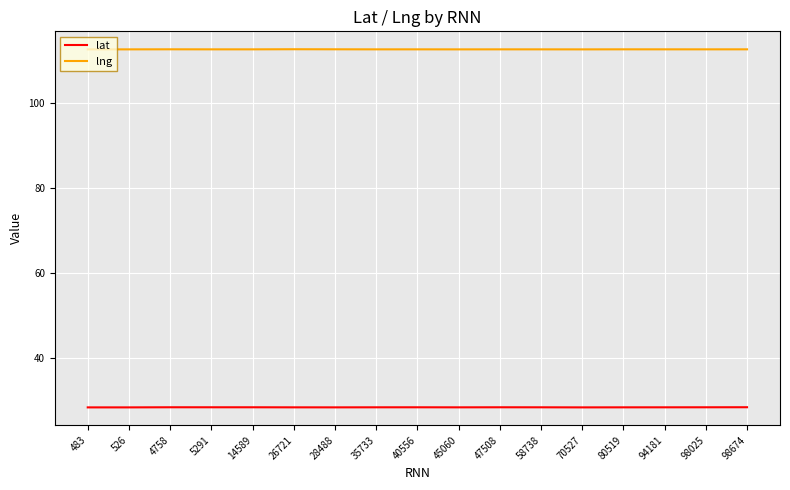

What is the maximum value shown in the chart?

112.6